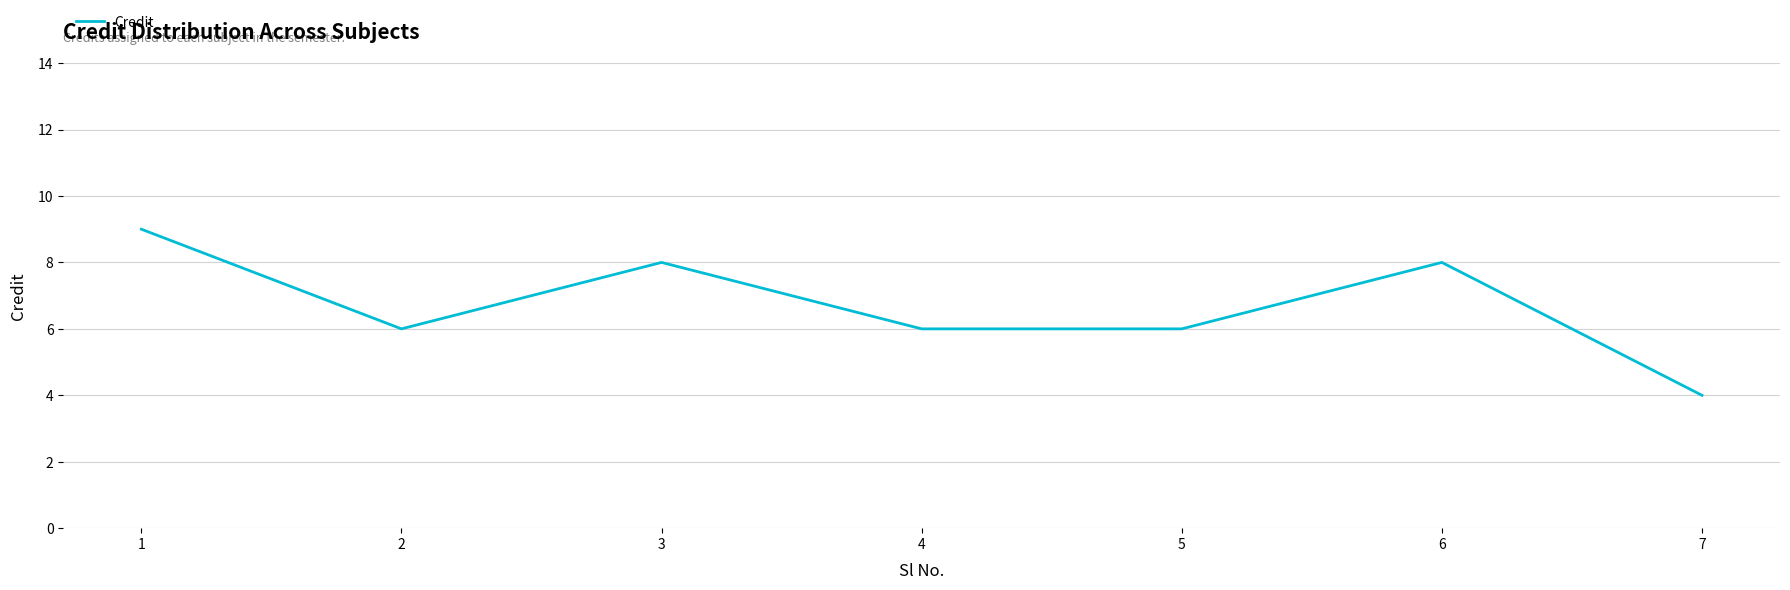

True or false: the data has more than 2 interior local peaks.

False